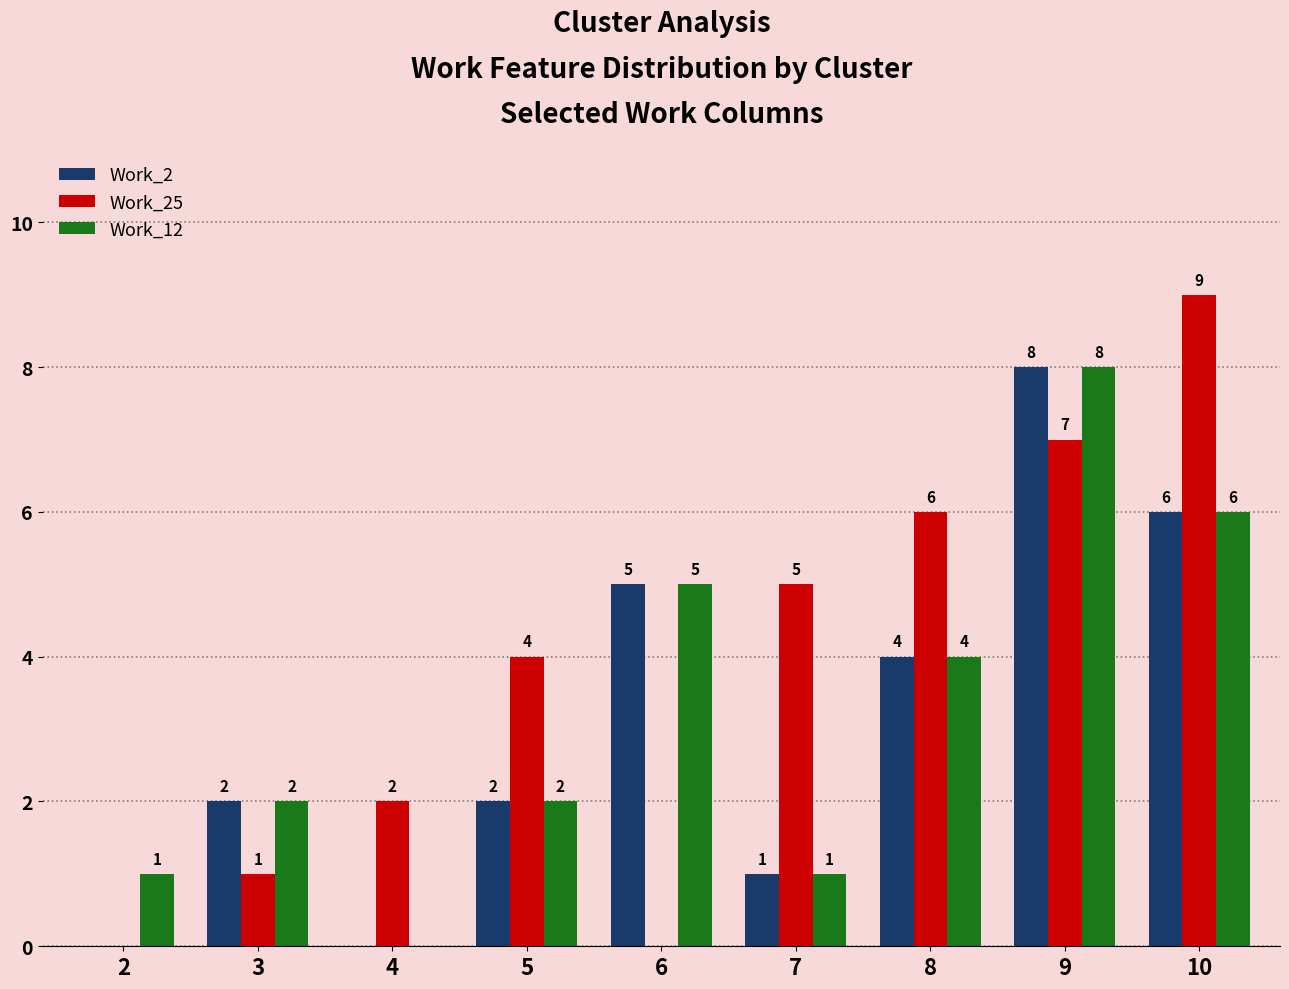

Which series changed the most between 3 and 8?

Work_25